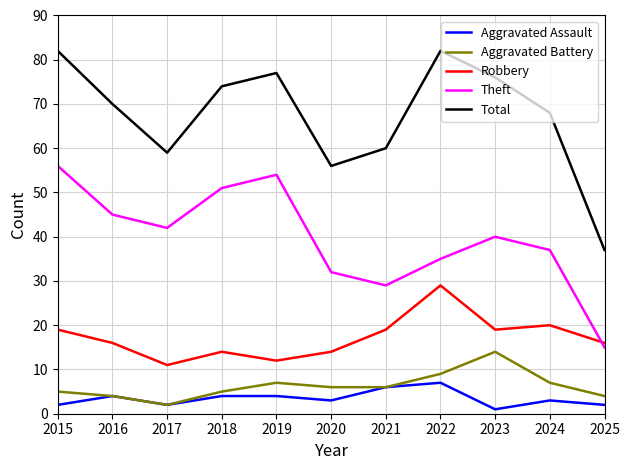

Reading right to left, extract all data points from this chart.

Aggravated Assault: 2025=2	2024=3	2023=1	2022=7	2021=6	2020=3	2019=4	2018=4	2017=2	2016=4	2015=2
Aggravated Battery: 2025=4	2024=7	2023=14	2022=9	2021=6	2020=6	2019=7	2018=5	2017=2	2016=4	2015=5
Robbery: 2025=16	2024=20	2023=19	2022=29	2021=19	2020=14	2019=12	2018=14	2017=11	2016=16	2015=19
Theft: 2025=15	2024=37	2023=40	2022=35	2021=29	2020=32	2019=54	2018=51	2017=42	2016=45	2015=56
Total: 2025=37	2024=68	2023=76	2022=82	2021=60	2020=56	2019=77	2018=74	2017=59	2016=70	2015=82